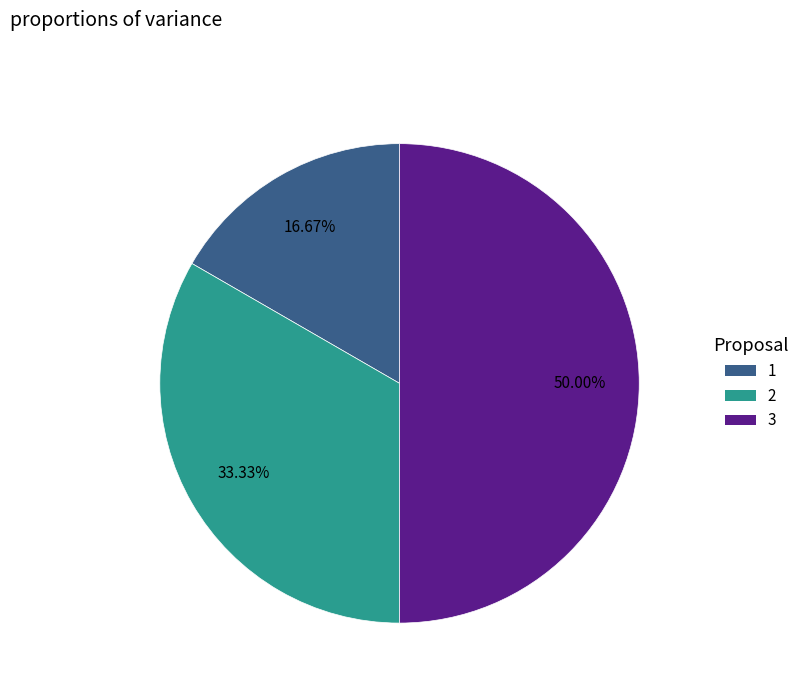

What is the largest slice in the pie chart?

3